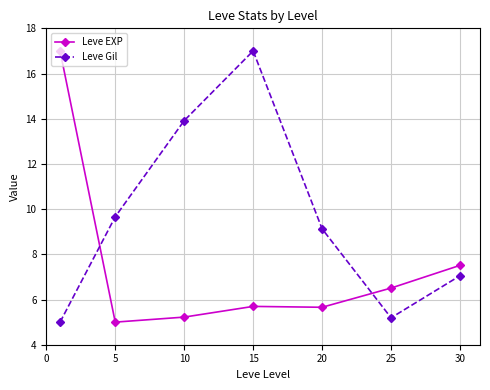

True or false: Leve Gil has more than 2 points higher than both neighbors.

False